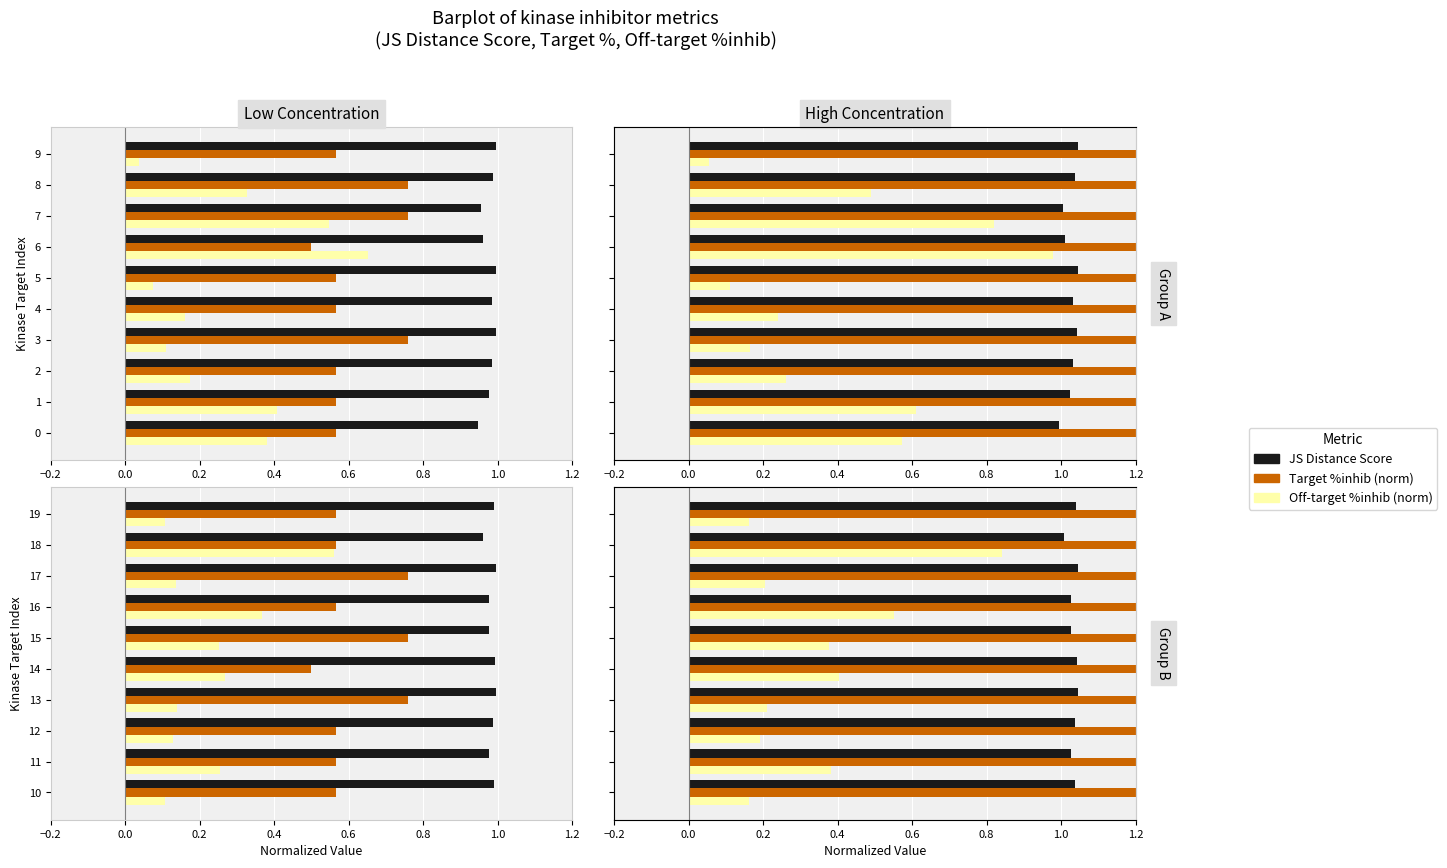

Between 13 and 18, which series saw the biggest shift?

Off-target %inhib (norm)